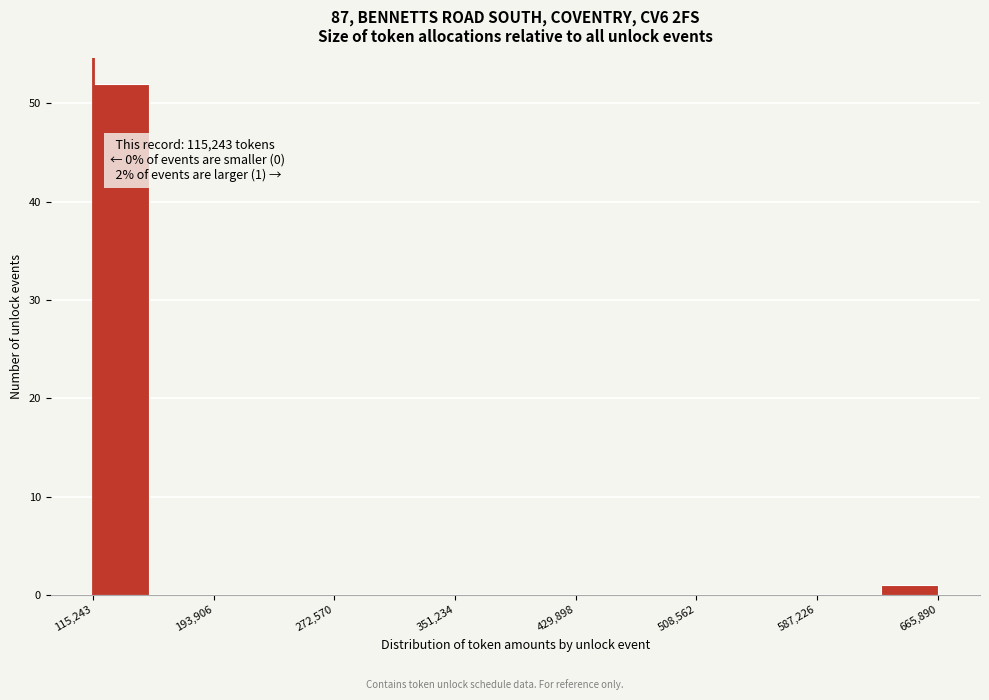

Read against the x-axis, roughly where is the centre of the tallest bar?

130000